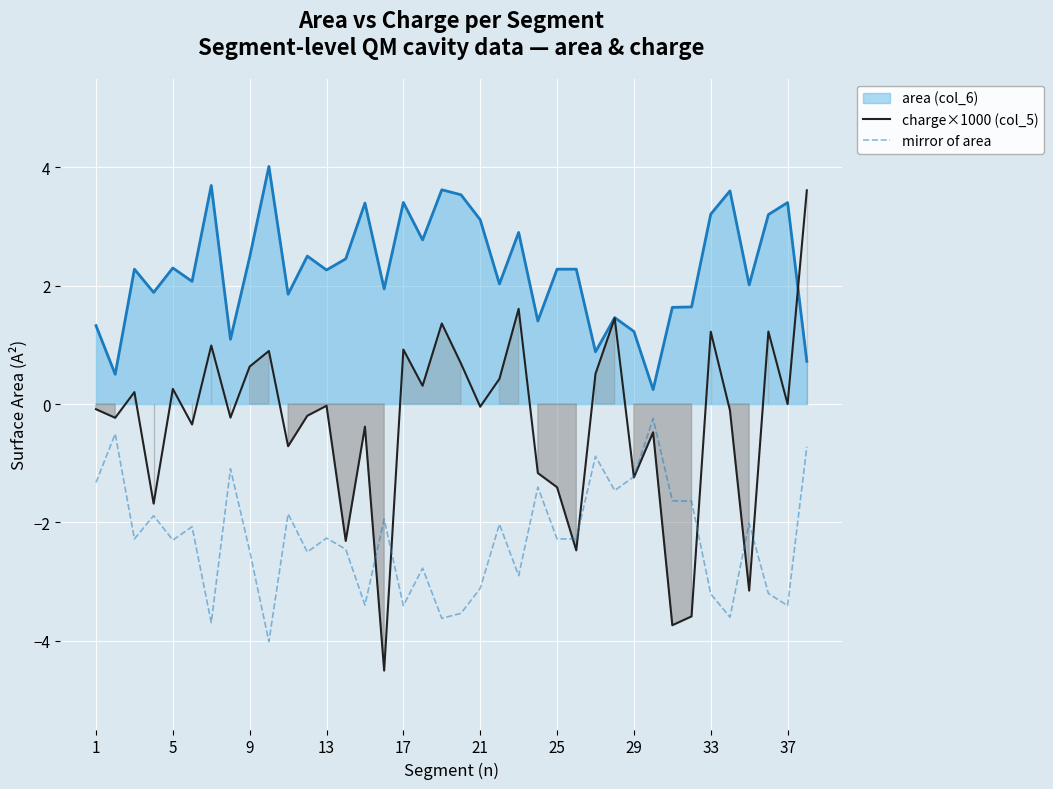

How many times do mirror of area and charge×1000 (col_5) cross each other?

8